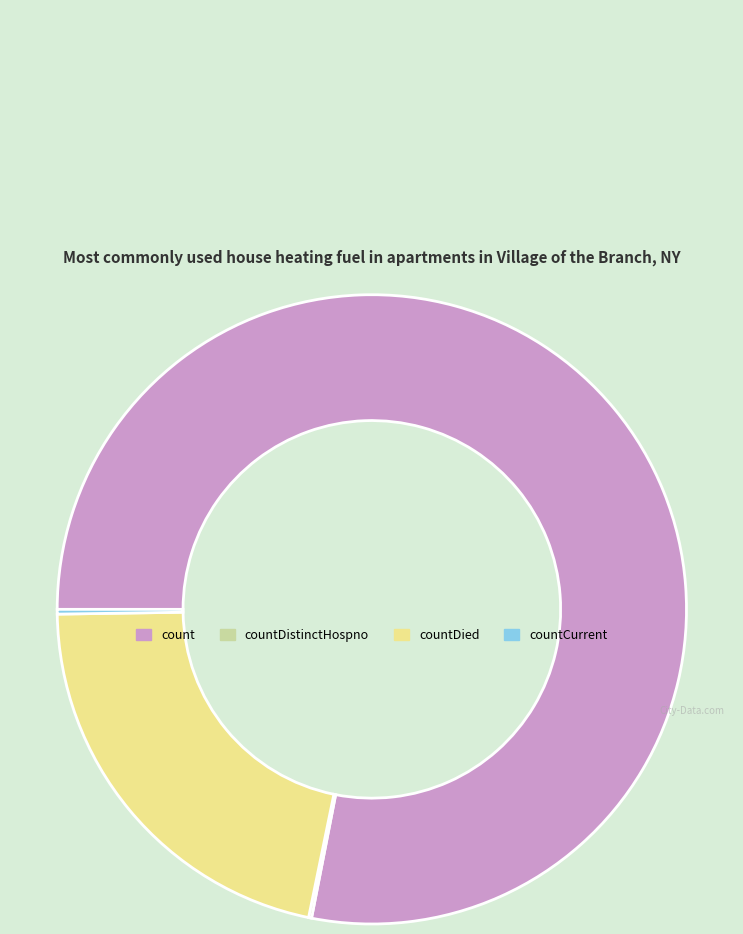

Does any single category account for the majority?

Yes